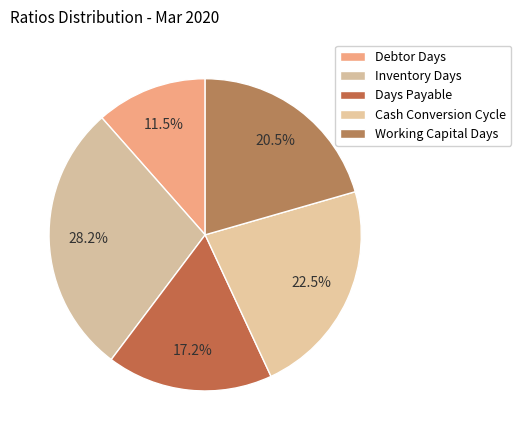

What is the largest slice in the pie chart?

Inventory Days